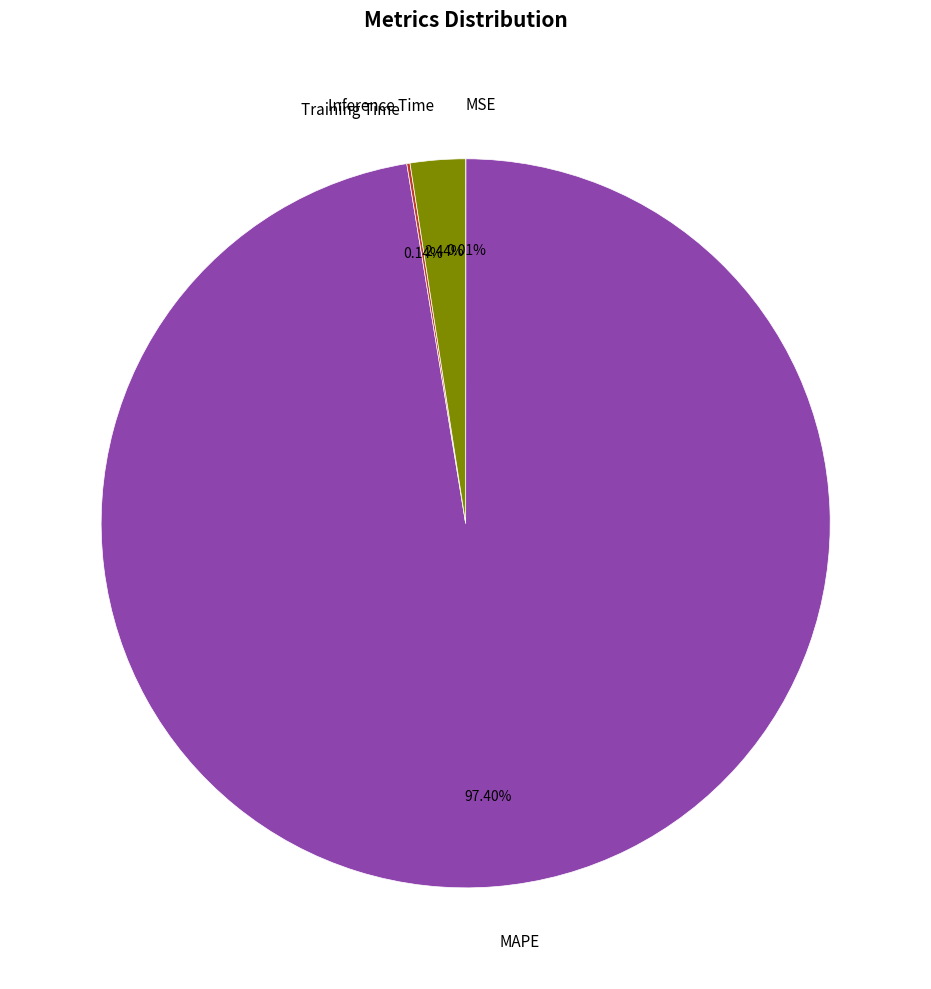

What is the ratio of the value at MAPE to the value at Inference Time?

39.9